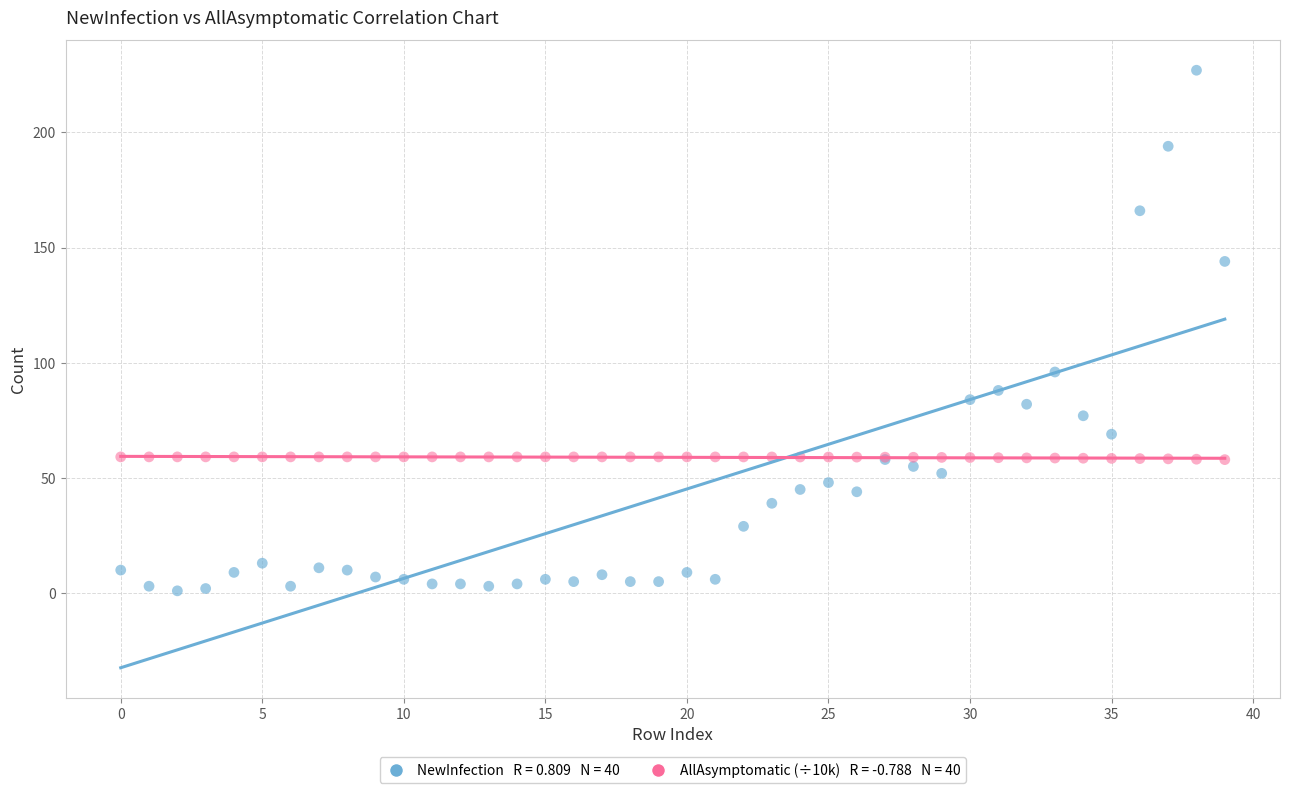

Across all series, what Y value is closest to 114?

96.0